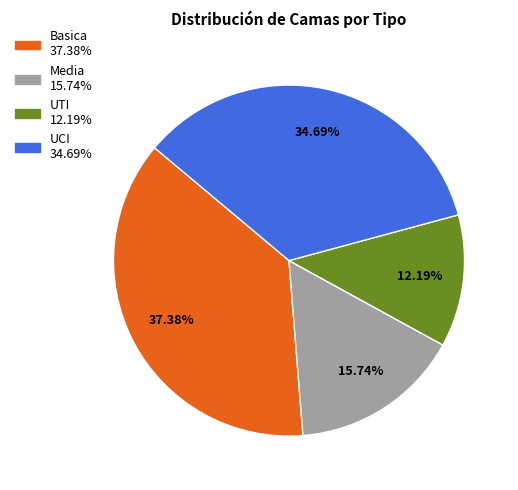

What is the ratio of the value at UCI to the value at Media?

2.2